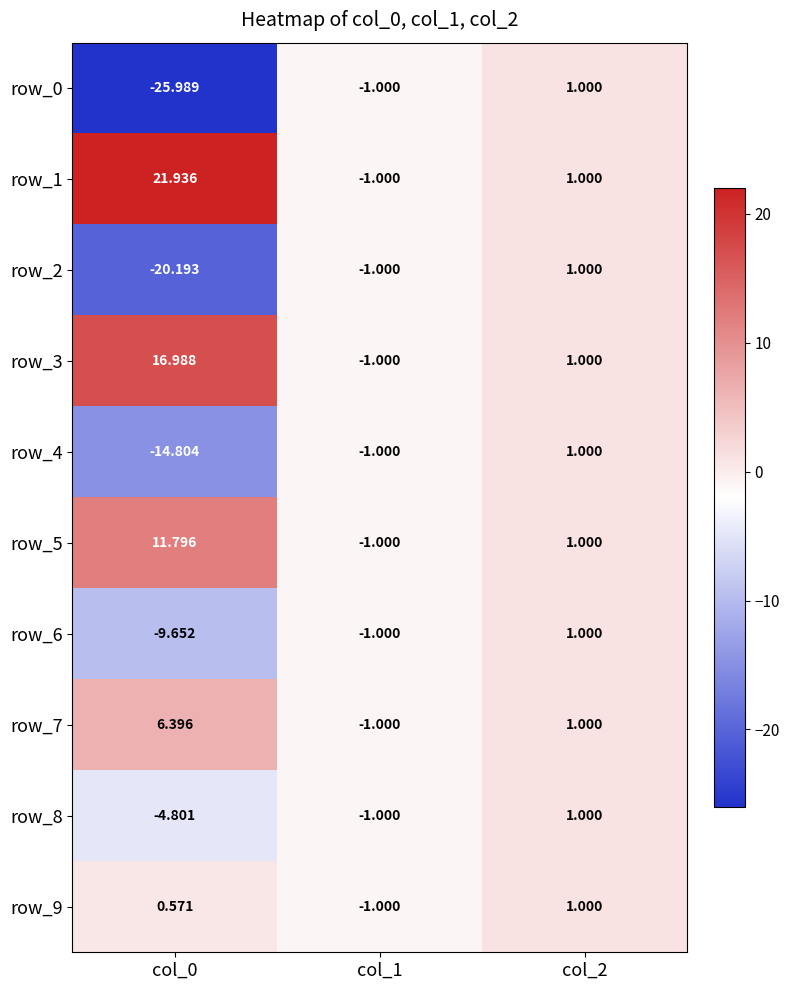

What is the approximate value of row_1 at col_0?

21.9